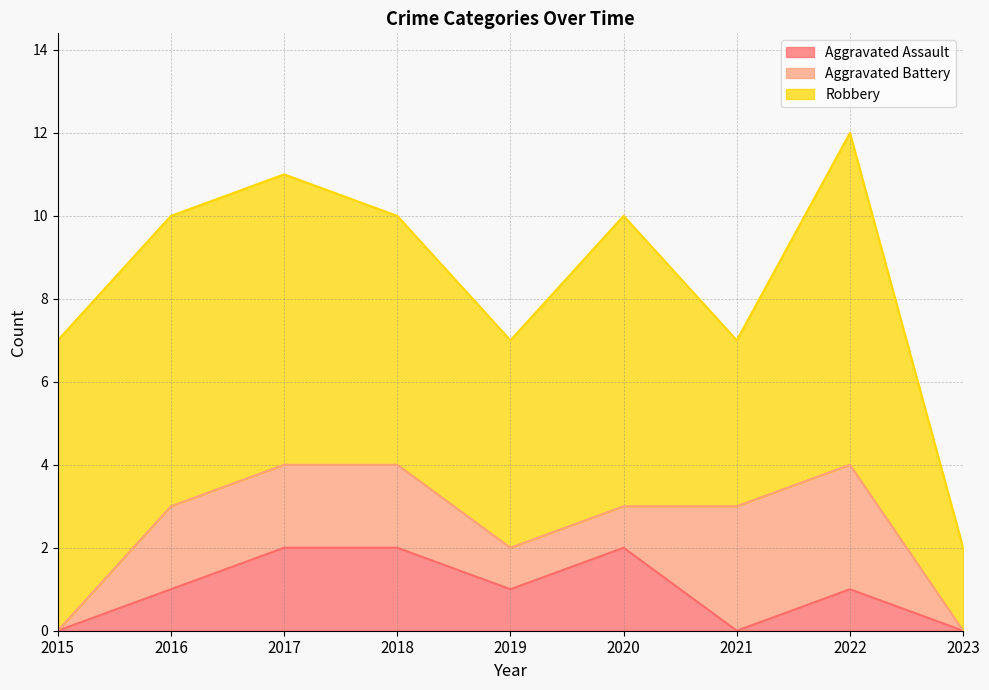

What is the difference between the second highest and minimum values in the Aggravated Battery series?

3